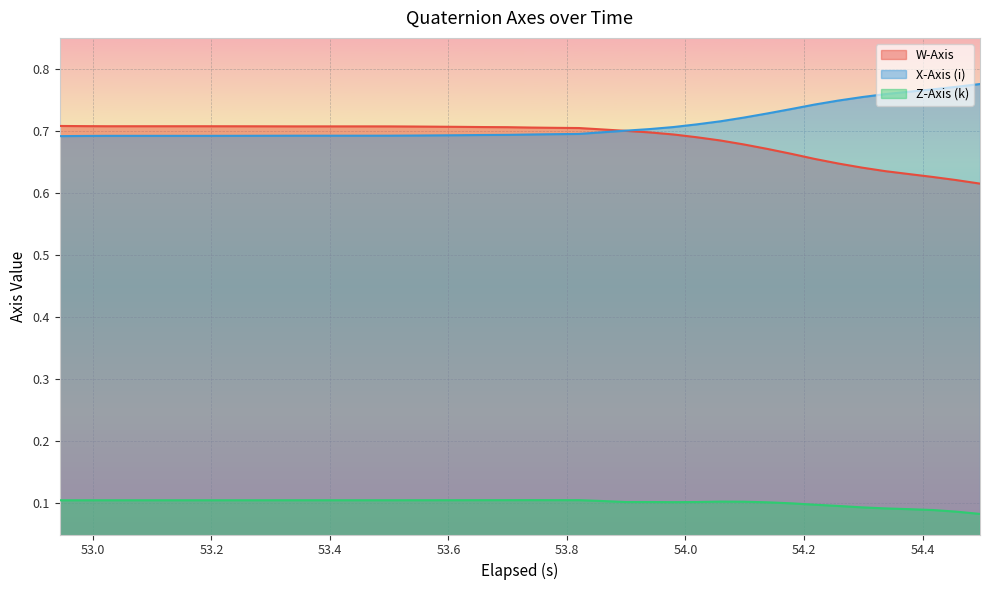

How many lines are shown in the chart?

3